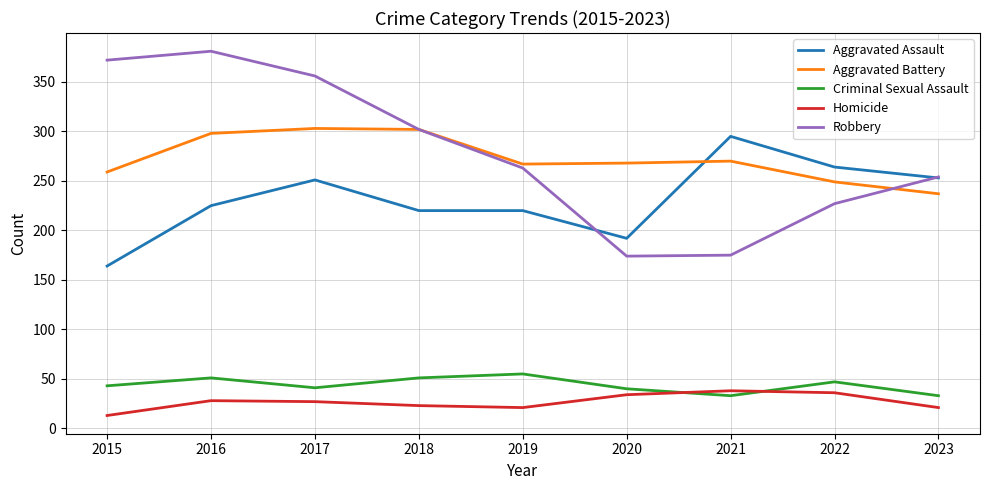

Which series has the largest total across all categories?

Robbery